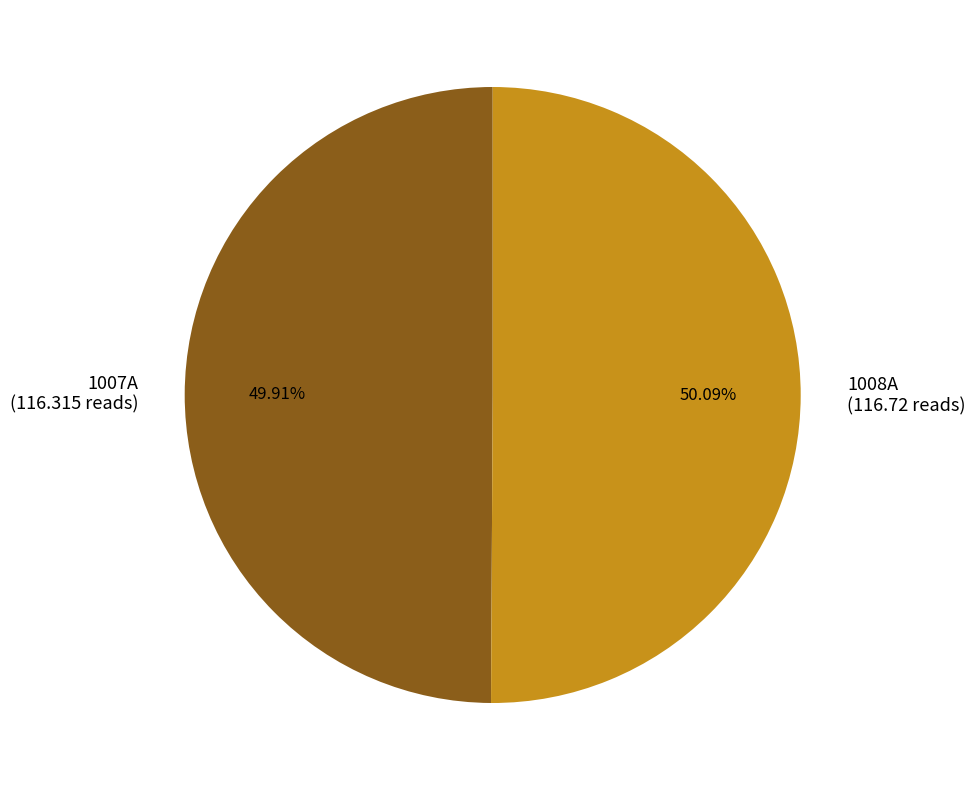

To the nearest percent, what percentage of the pie is 1007A?

50%